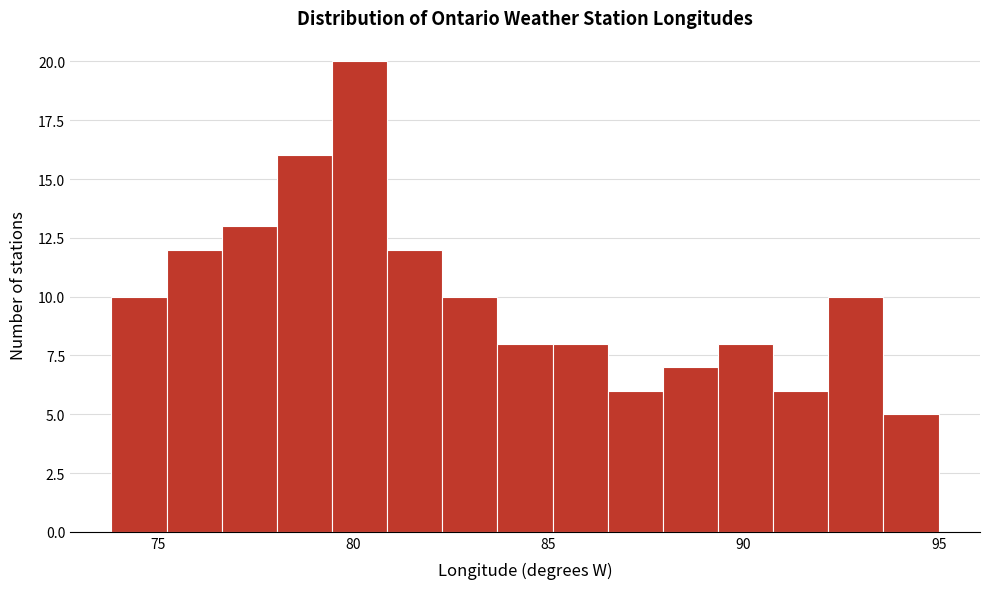

Read against the x-axis, roughly where is the centre of the tallest bar?

80.0